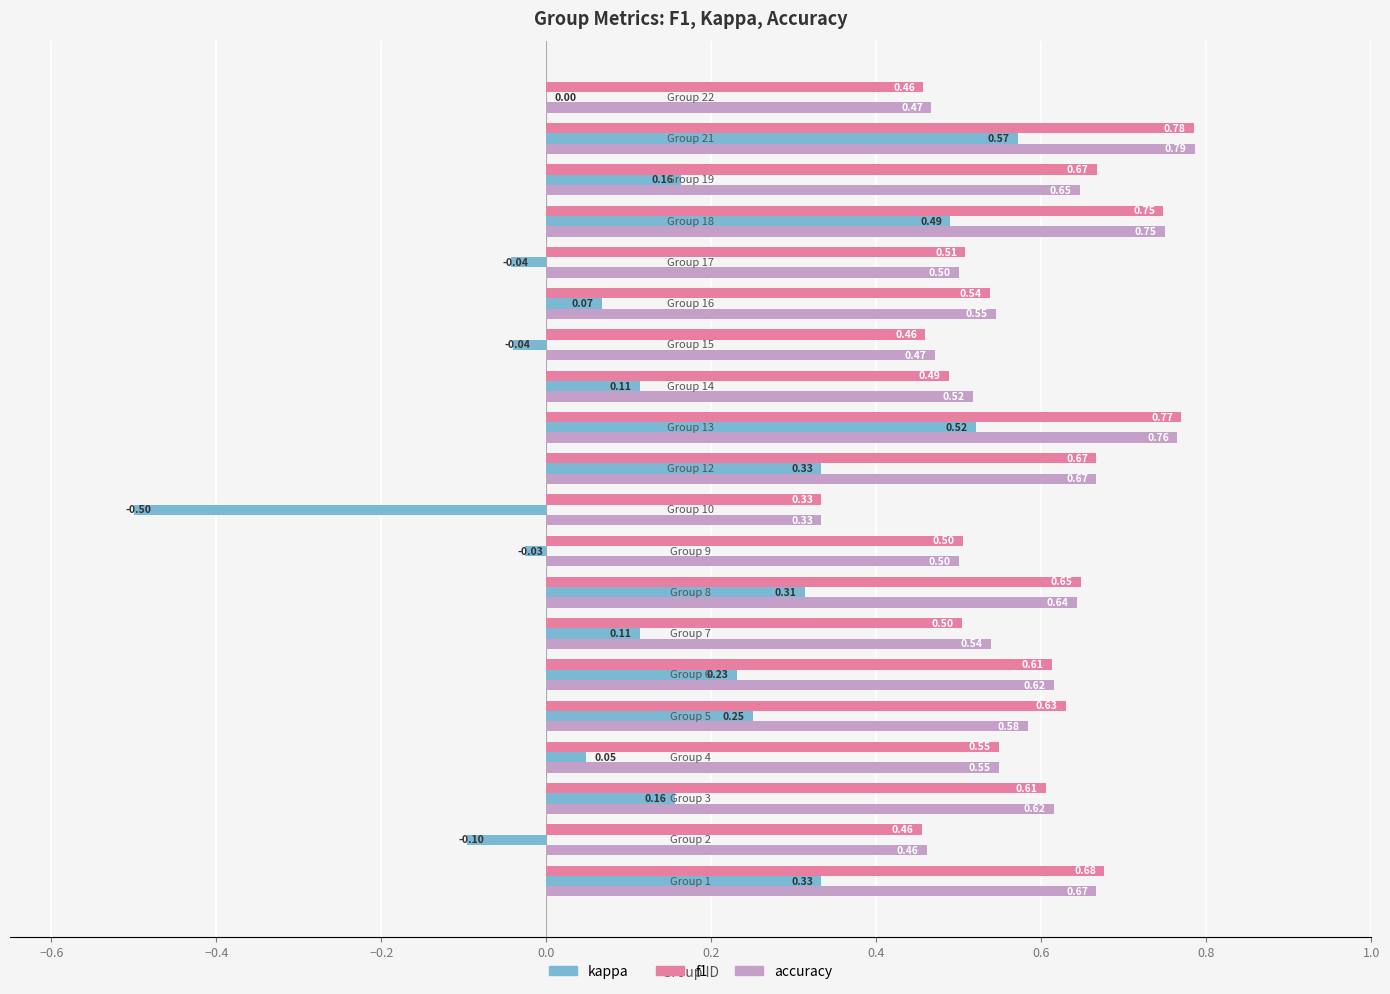

Which series has the largest total across all categories?

accuracy